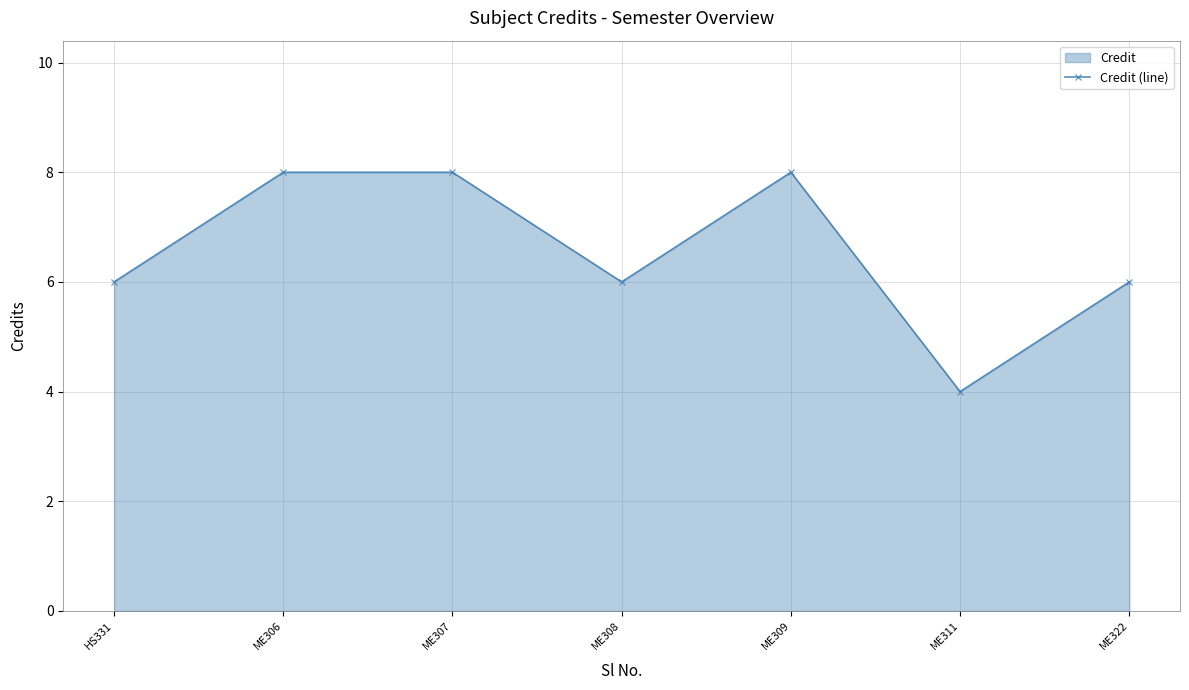

At which label does the data first exceed 6?

ME306